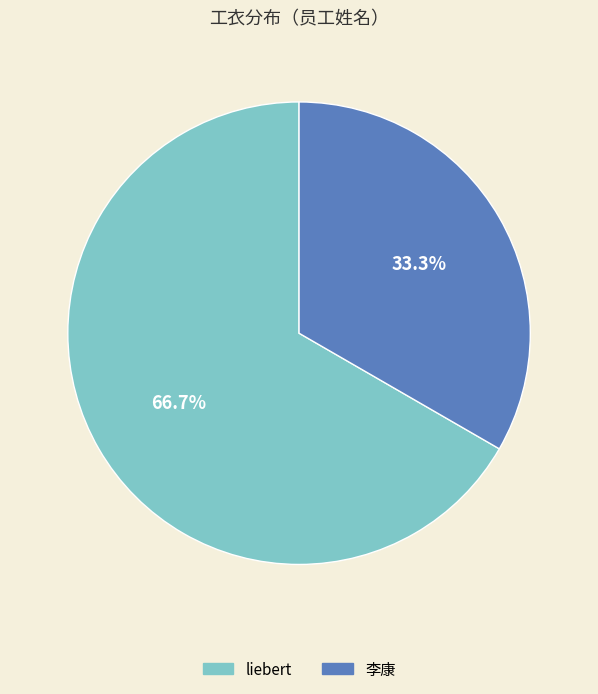

True or false: liebert accounts for 59% of the total.

False